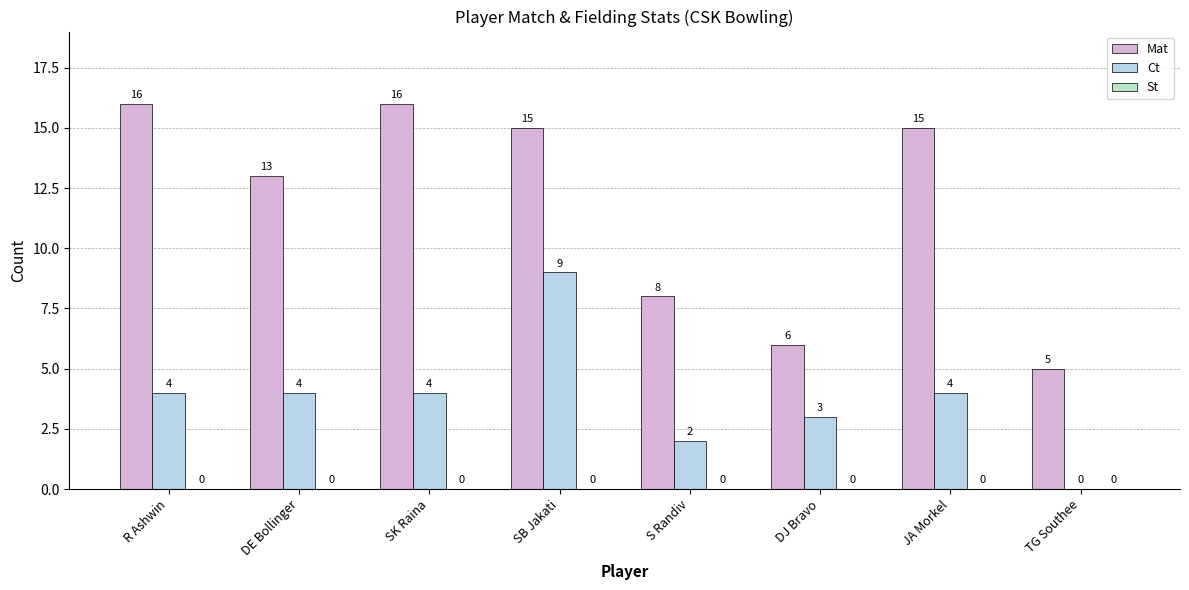

What is the difference between the maximum and minimum values in the Mat series?

11